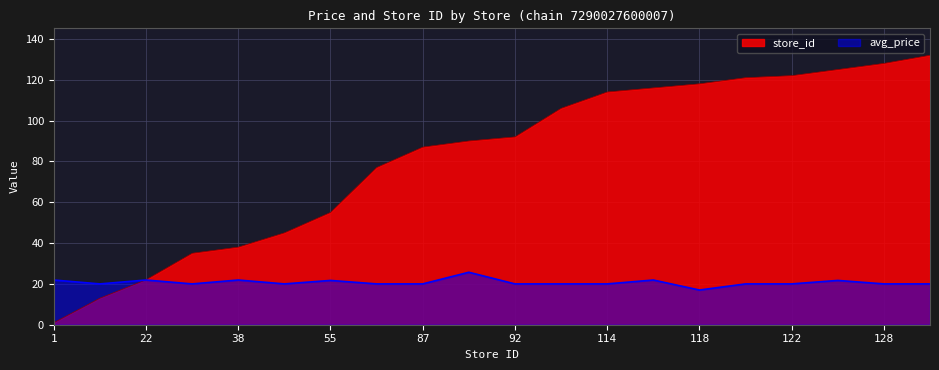

At which category does avg_price reach its first local peak?

22